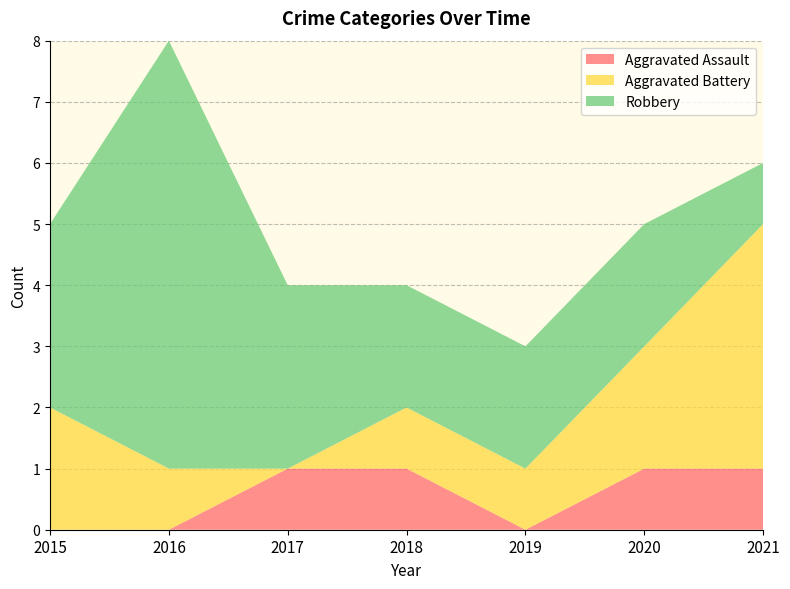

Reading left to right, transcribe all the data shown in this chart.

Aggravated Assault: 0	0	1	1	0	1	1
Aggravated Battery: 2	1	0	1	1	2	4
Robbery: 3	7	3	2	2	2	1